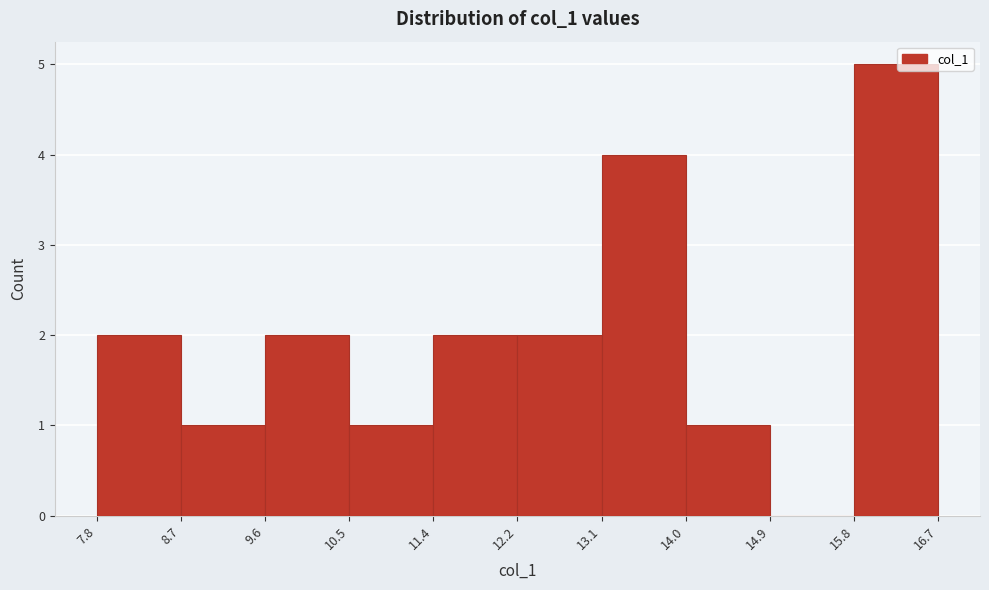

Reading left to right, transcribe this chart: for each bar, give the range it covers on the x-axis and its height. The values are not printed on the chart, so give them approximately, as read against the axis.

7.8 to 8.7: 2
8.7 to 9.6: 1
9.6 to 10.5: 2
10.5 to 11.4: 1
11.4 to 12.2: 2
12.2 to 13.1: 2
13.1 to 14.0: 4
14.0 to 14.9: 1
14.9 to 15.8: 0
15.8 to 16.7: 5